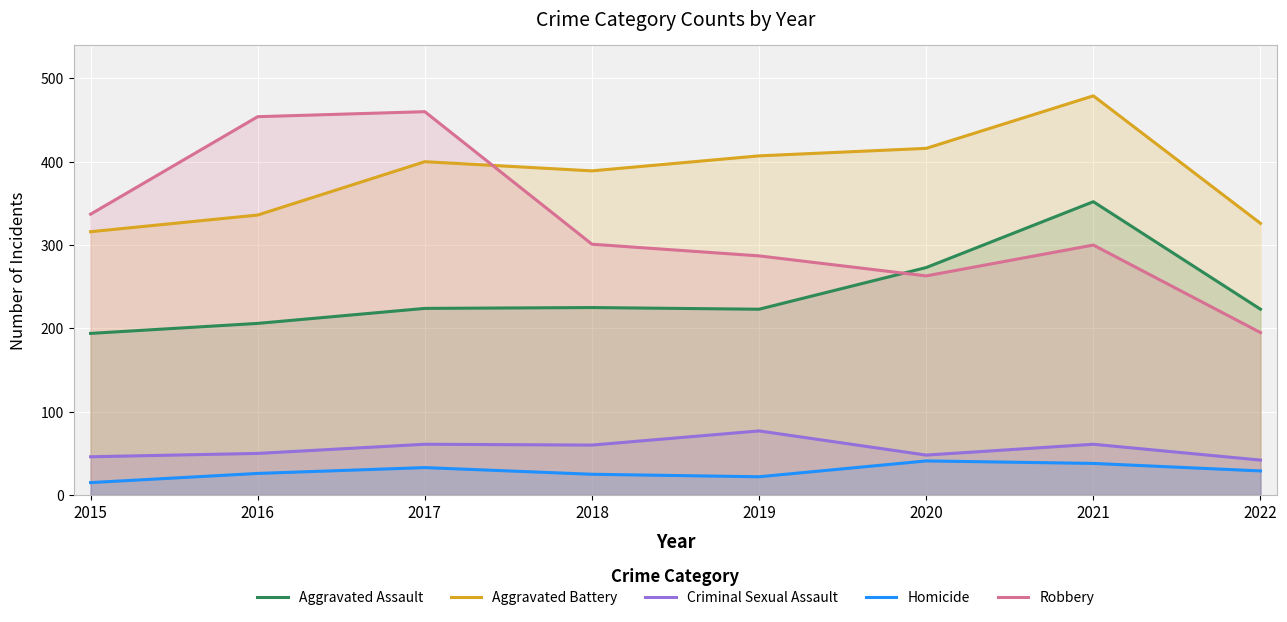

How many values in the Homicide series exceed 29?

3